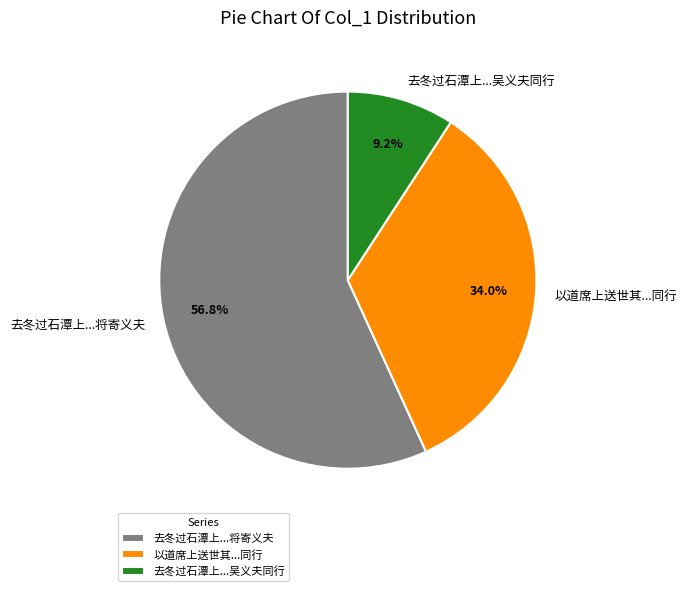

Rank the categories by value from lowest to highest.

去冬过石潭上...吴义夫同行, 以道席上送世其...同行, 去冬过石潭上...将寄义夫